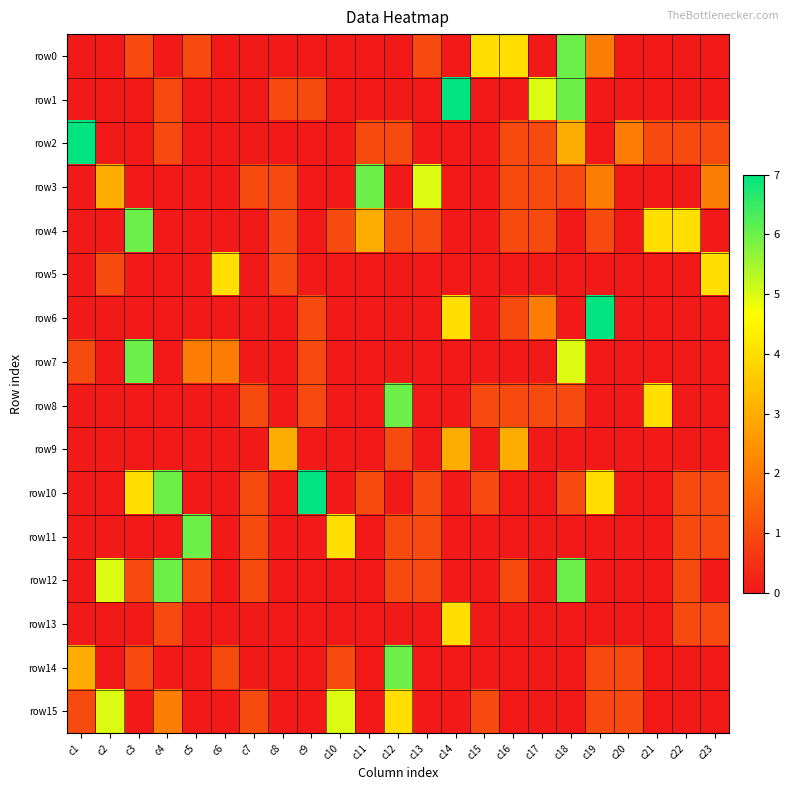

List the series in order of their peak value, highest first.

row1, row2, row6, row10, row0, row3, row4, row7, row8, row11, row12, row14, row15, row5, row13, row9